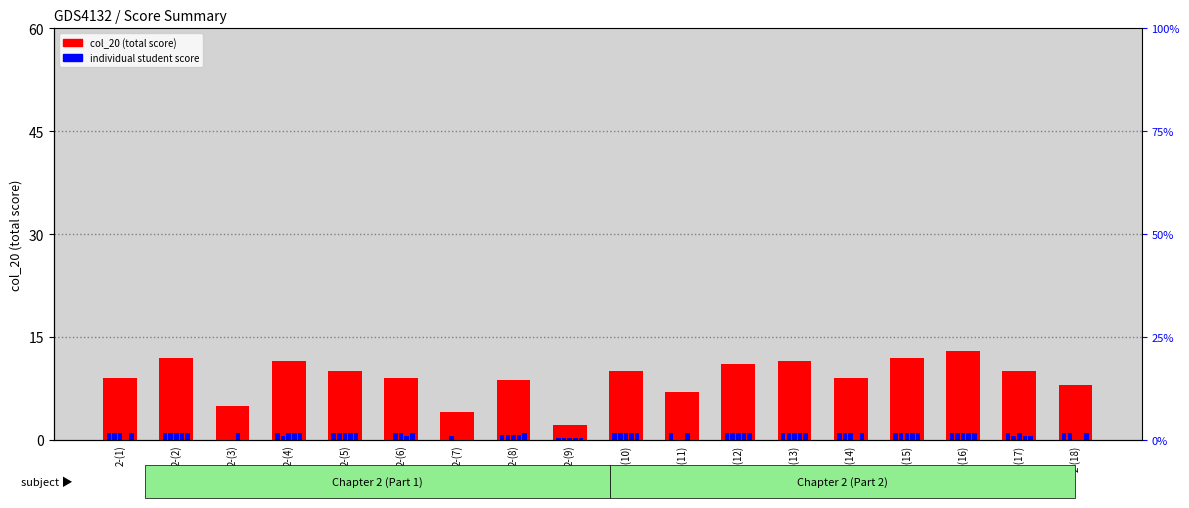

At how many categories does at least one series exceed 7?

14